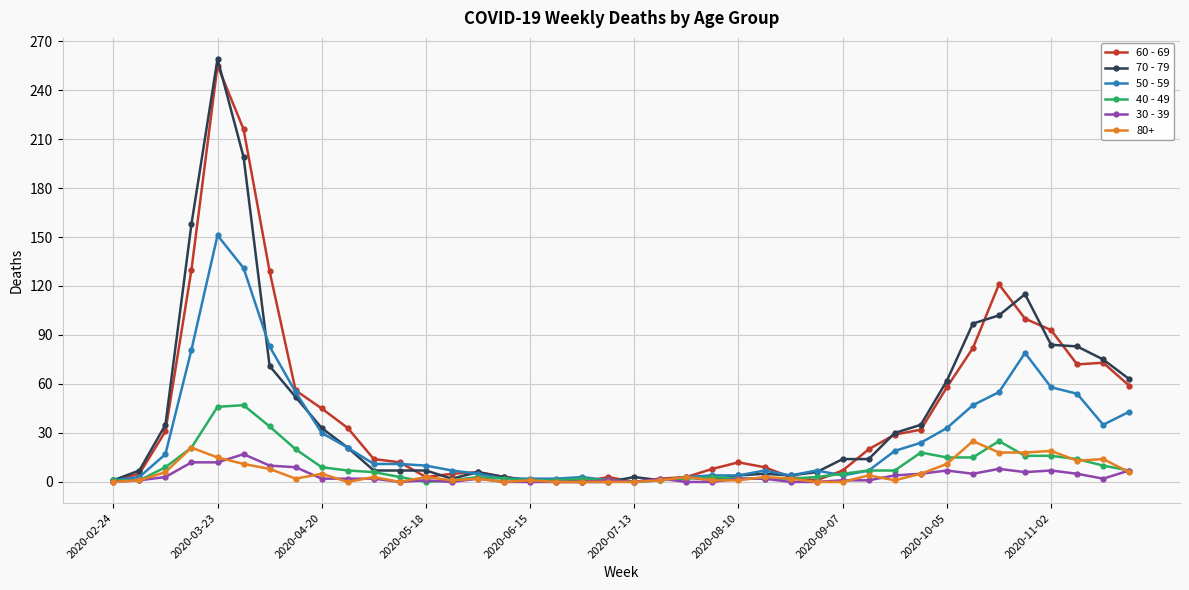

What is the greatest value displayed?

259